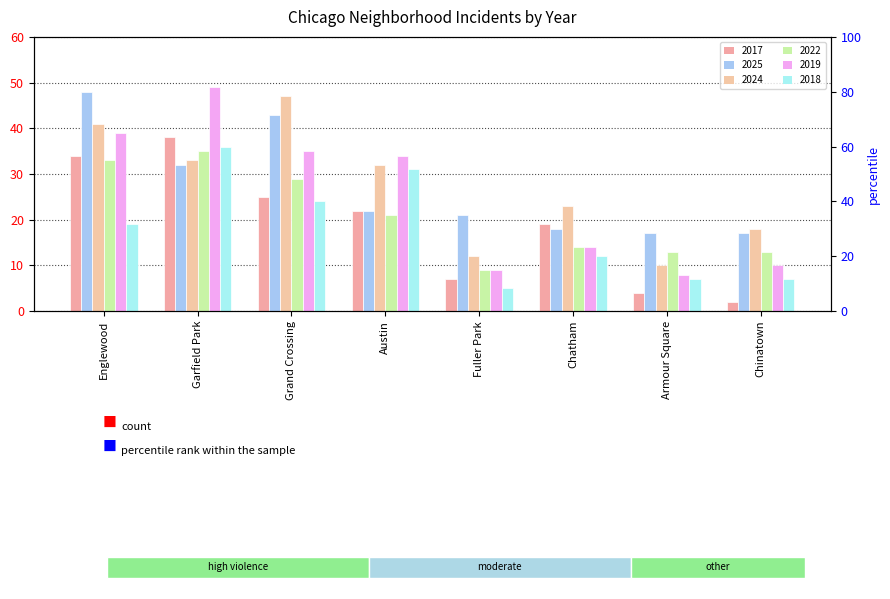

Between Armour Square and Englewood, which is larger?

Englewood